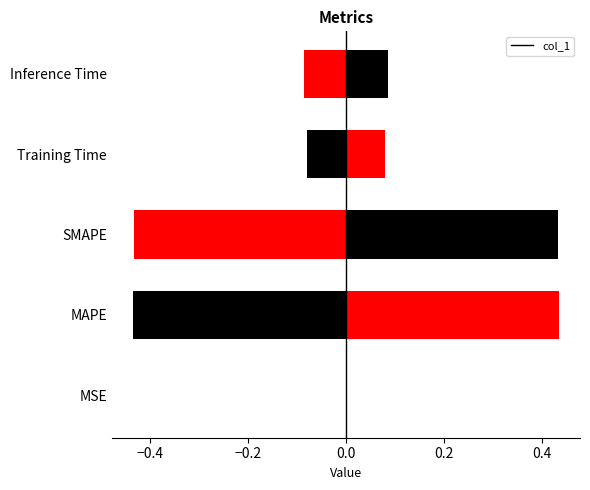

Does the chart contain stacked bars?

No